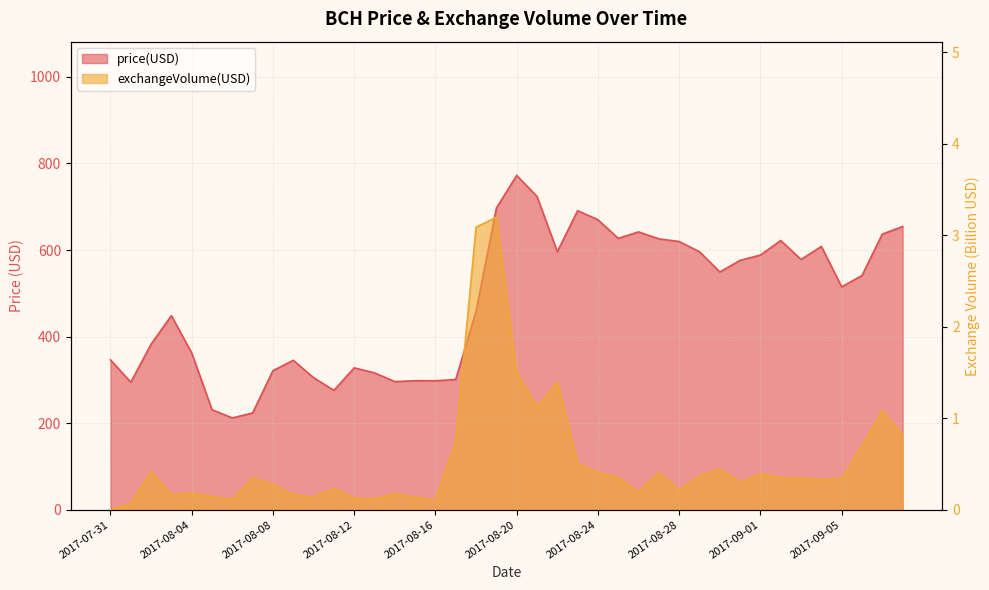

The price(USD) series shows 733.6 at 2017-08-03. True or false?

False